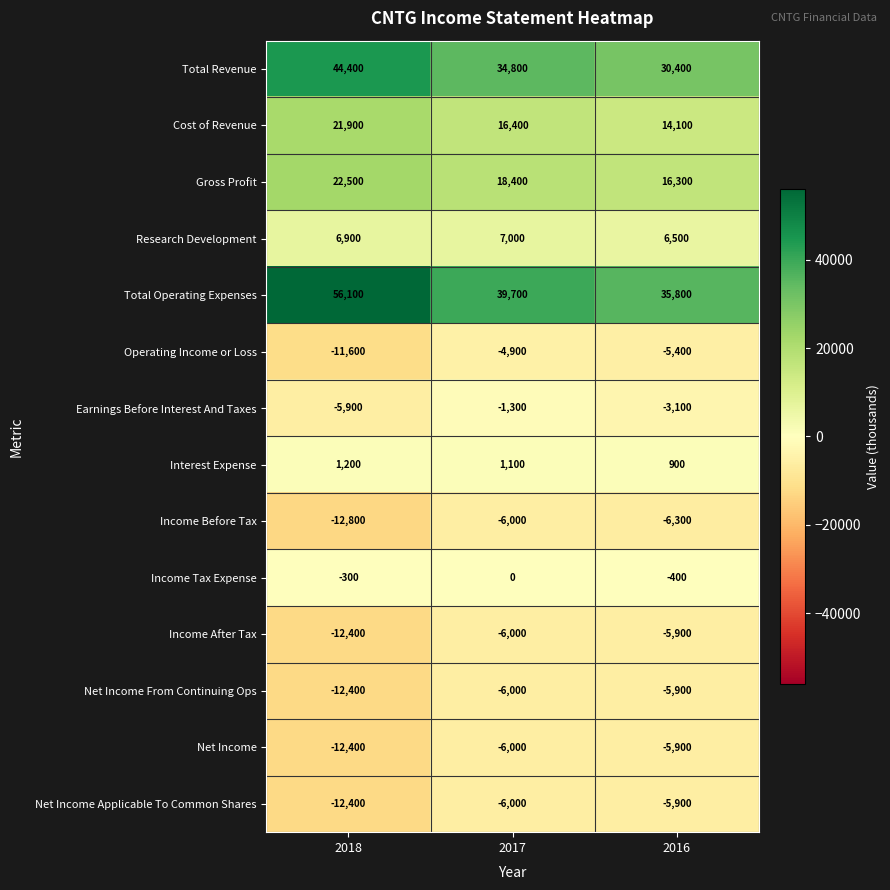

Which series changed the most between 2018 and 2017?

Total Operating Expenses